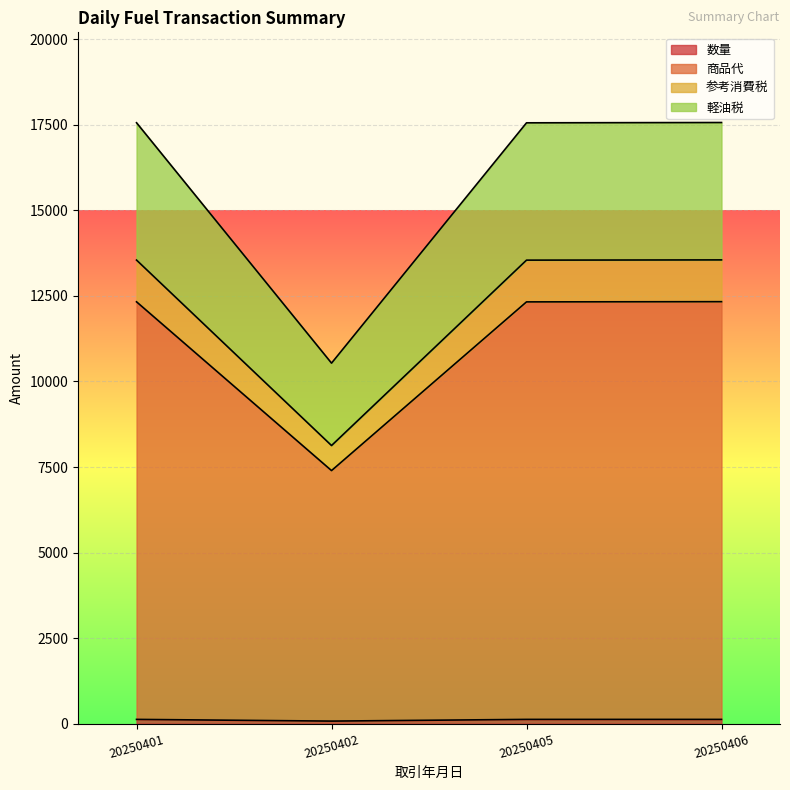

What is the difference between the highest and lowest values at 20250402?

10461.0